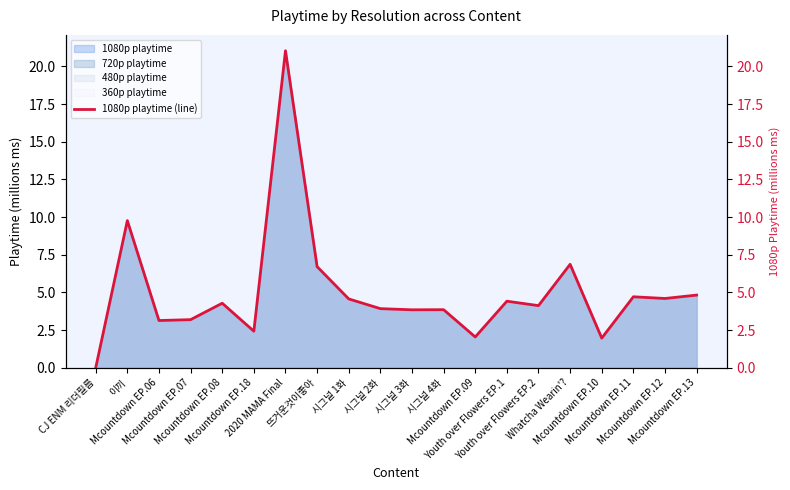

Between 이끼 and Mcountdown EP.09, which is larger?

이끼